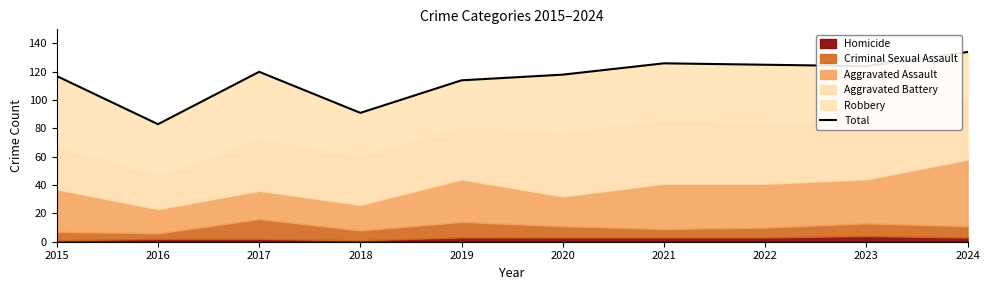

How many data points does each series have?

10